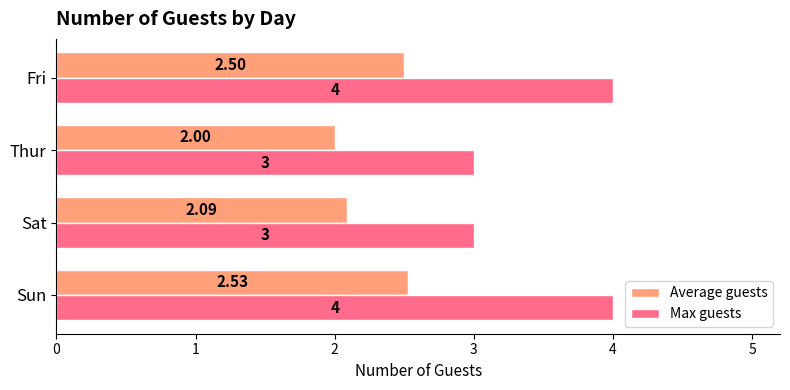

Is the value of Average guests at Fri greater than the value of Max guests at Sat?

No